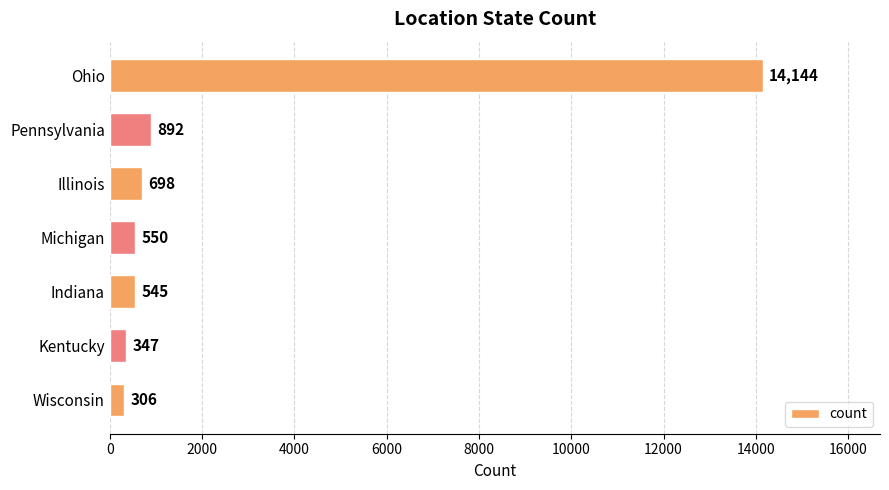

What is the label of the 5th bar from the bottom?

Illinois